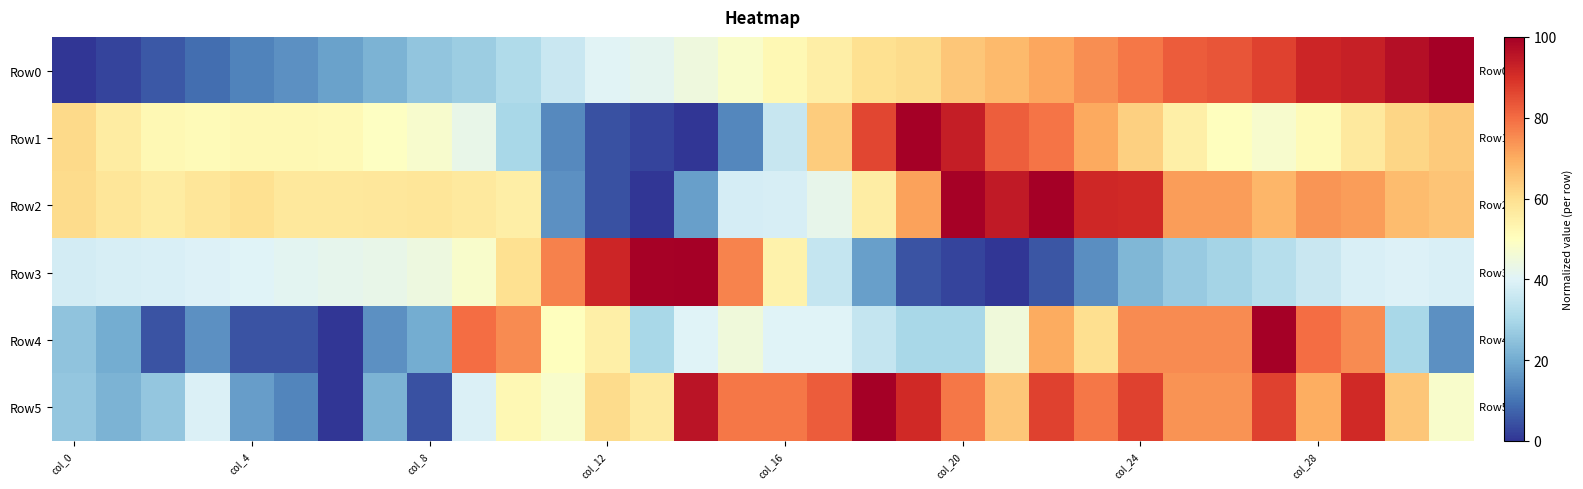

Rank the series by their maximum value, from lowest to highest.

Row0, Row1, Row2, Row3, Row4, Row5